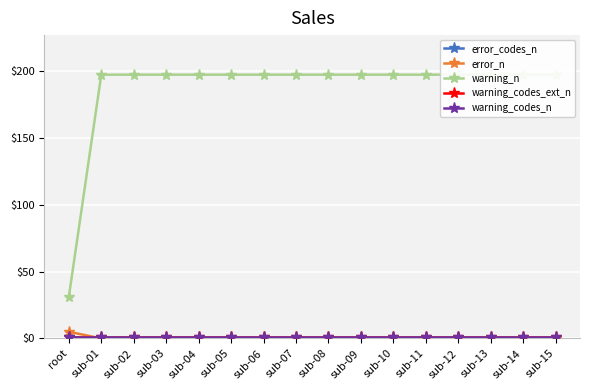

Rank the categories by warning_n value from lowest to highest.

root, sub-01, sub-02, sub-03, sub-04, sub-05, sub-06, sub-07, sub-08, sub-09, sub-10, sub-11, sub-12, sub-13, sub-14, sub-15